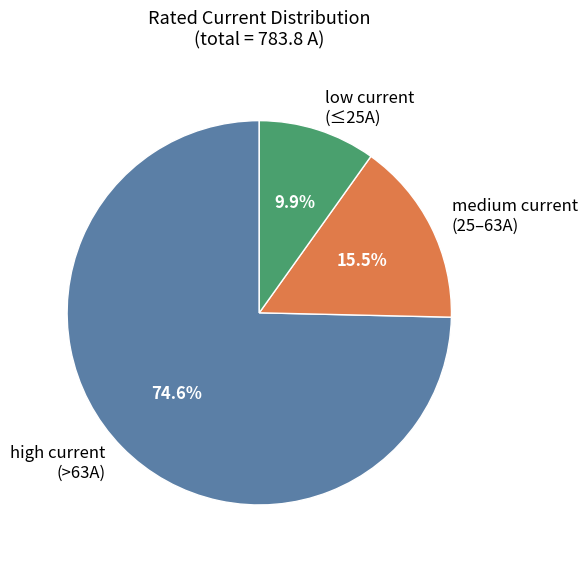

To the nearest percent, what is the difference between the largest and smallest slice percentages?

65%